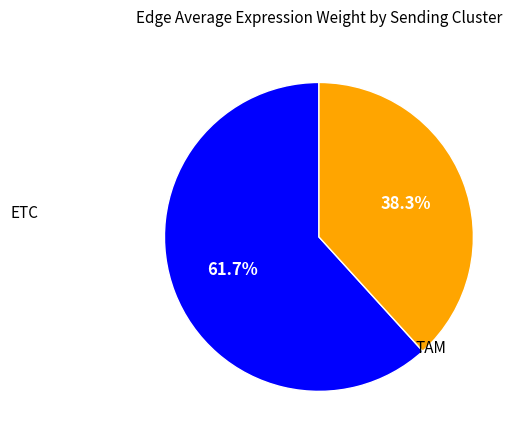

Rank the categories by value from highest to lowest.

ETC, TAM